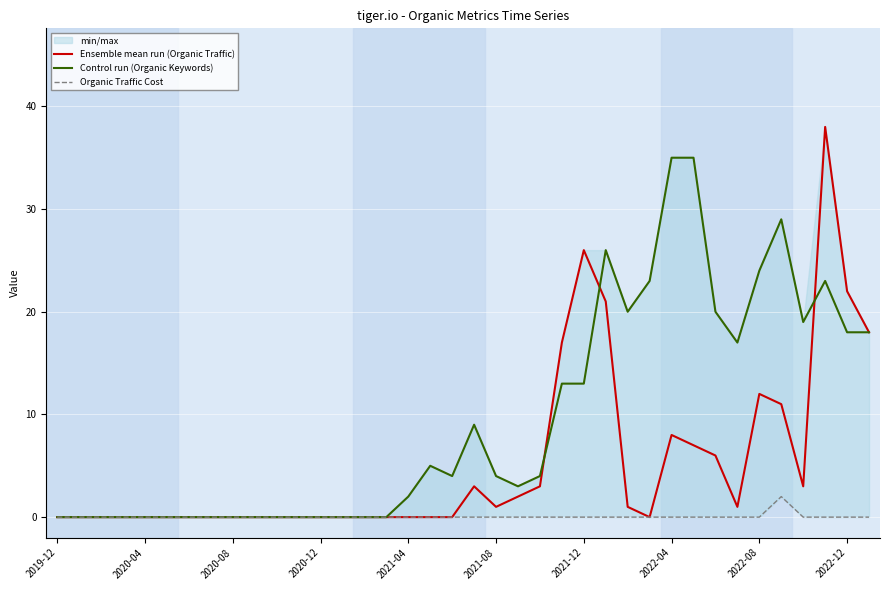

Is it true that Control run (Organic Keywords) equals 46 at 29?

False